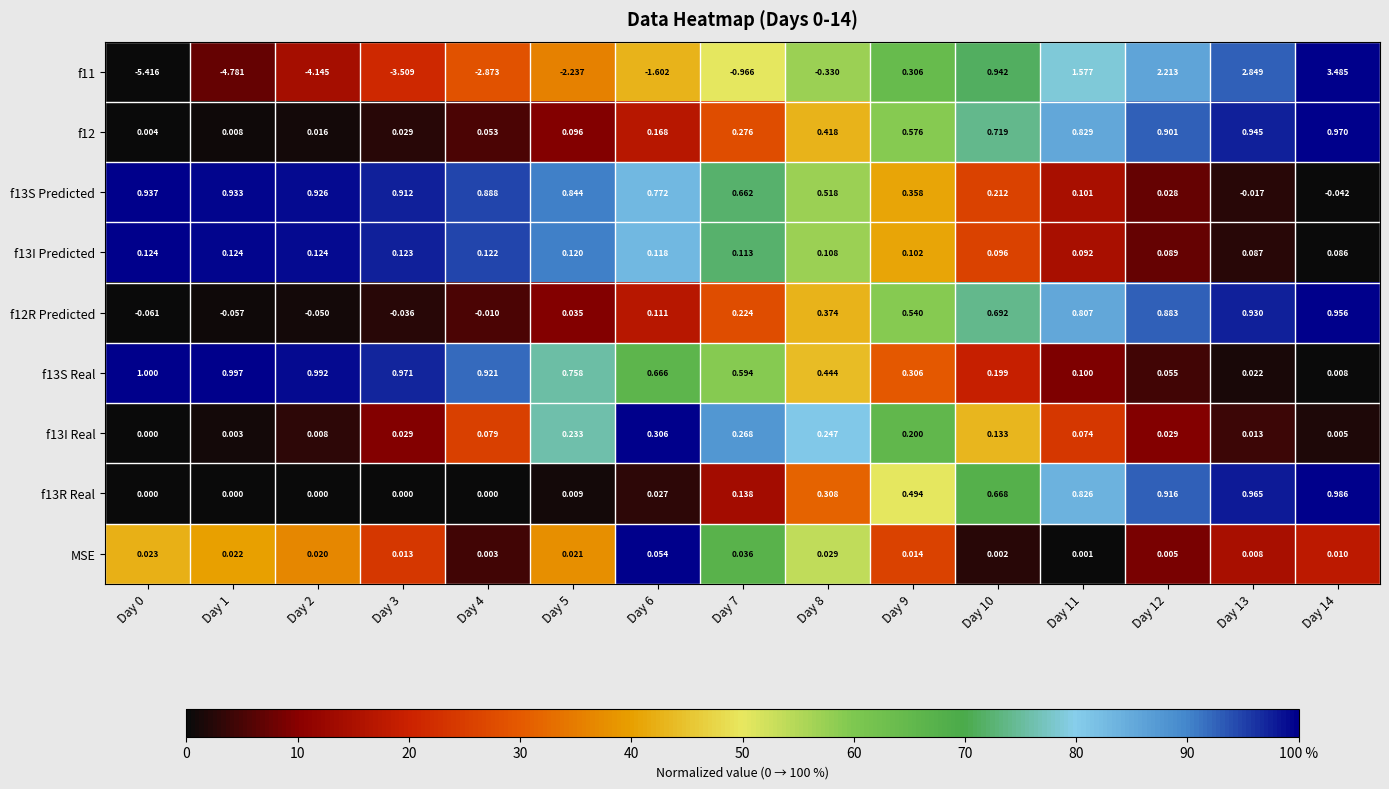

Is the value of f12R Predicted at Day 6 greater than the value of f13I Real at Day 11?

Yes